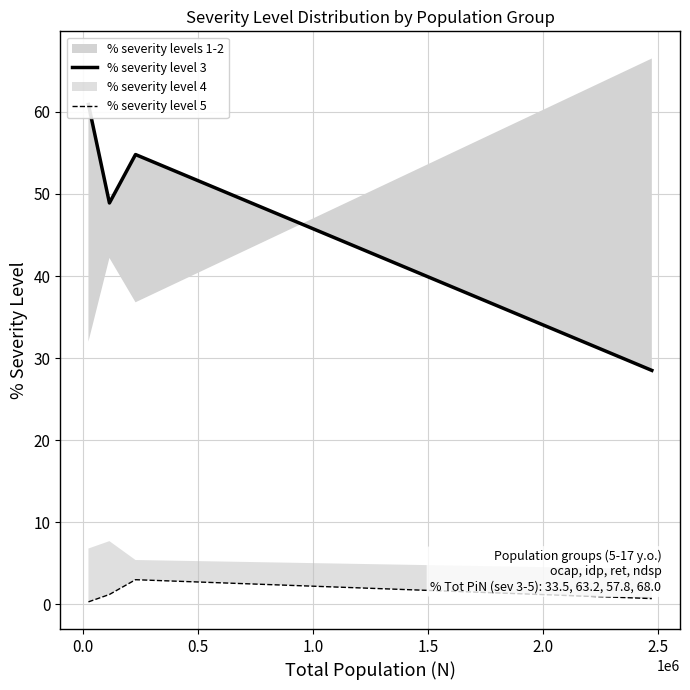

Is it true that % severity level 5 equals 0.1 at −0.5?

False